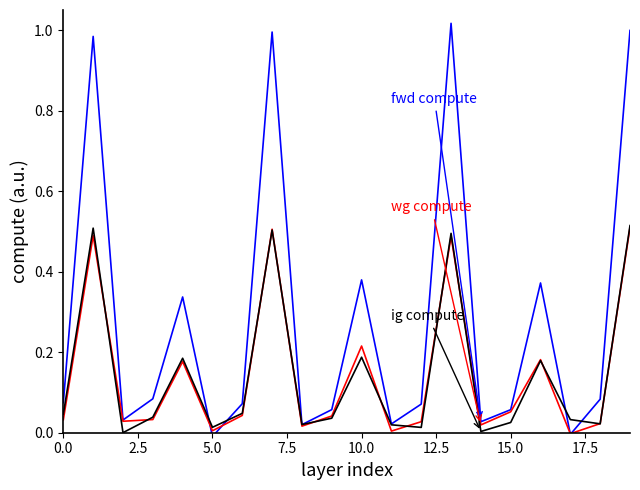

Is this an area chart (filled region under the line)?

No